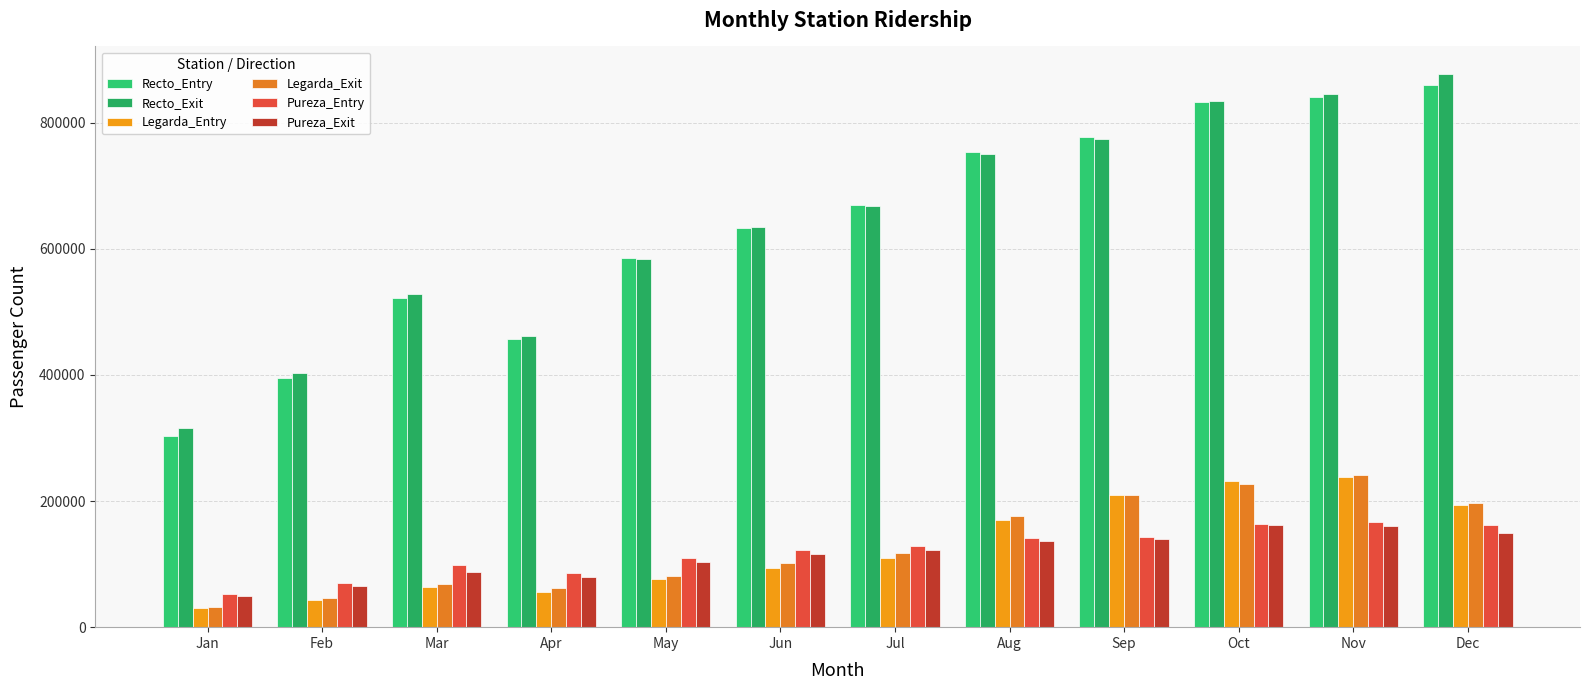

How many data points in Recto_Exit are less than 668781?

6